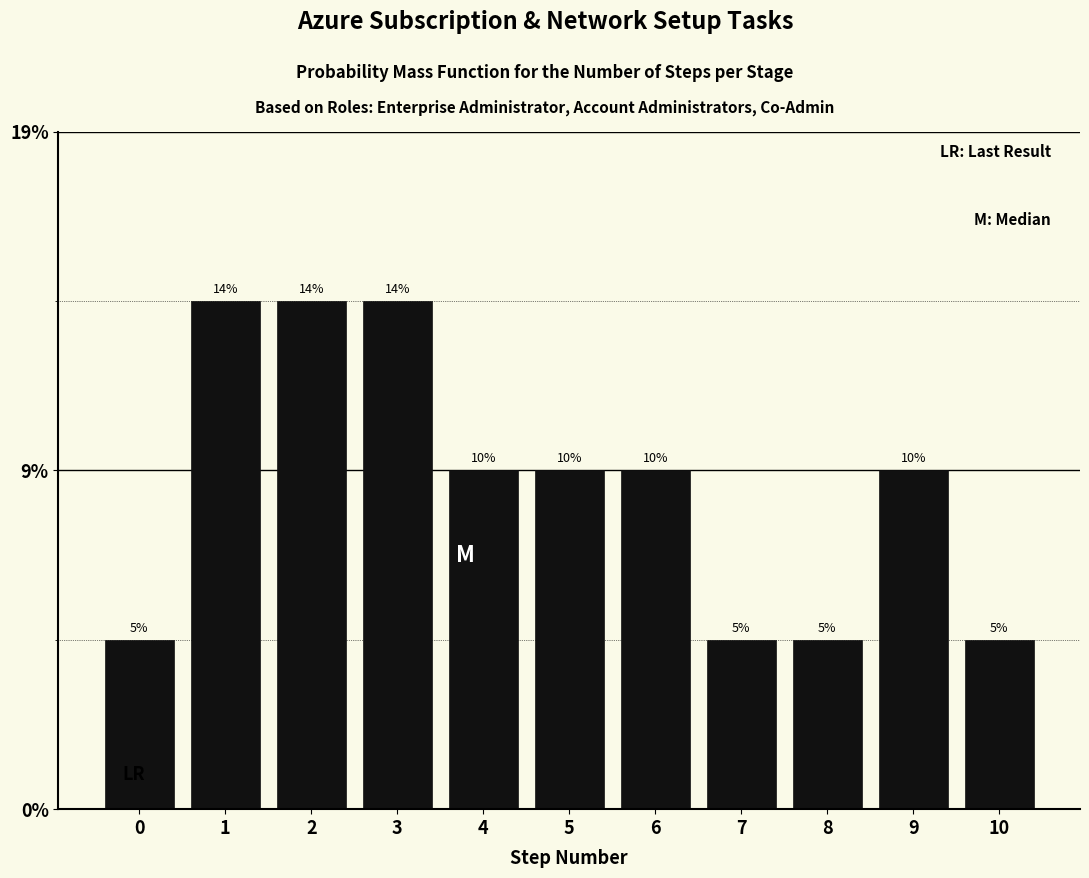

Does the chart contain any negative values?

No